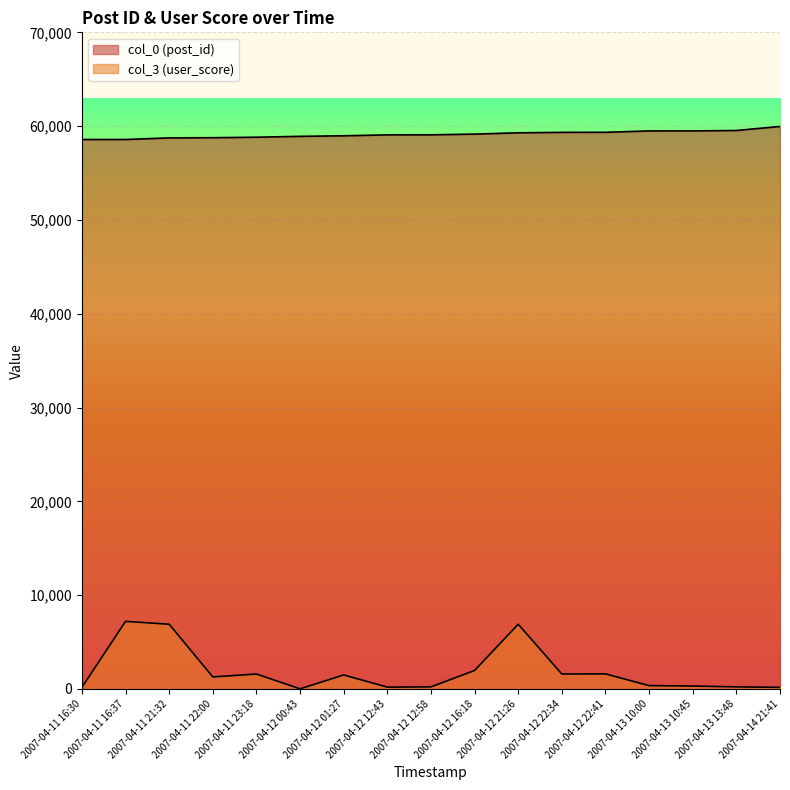

What is the label of the 5th point from the right?

2007-04-12 22:41